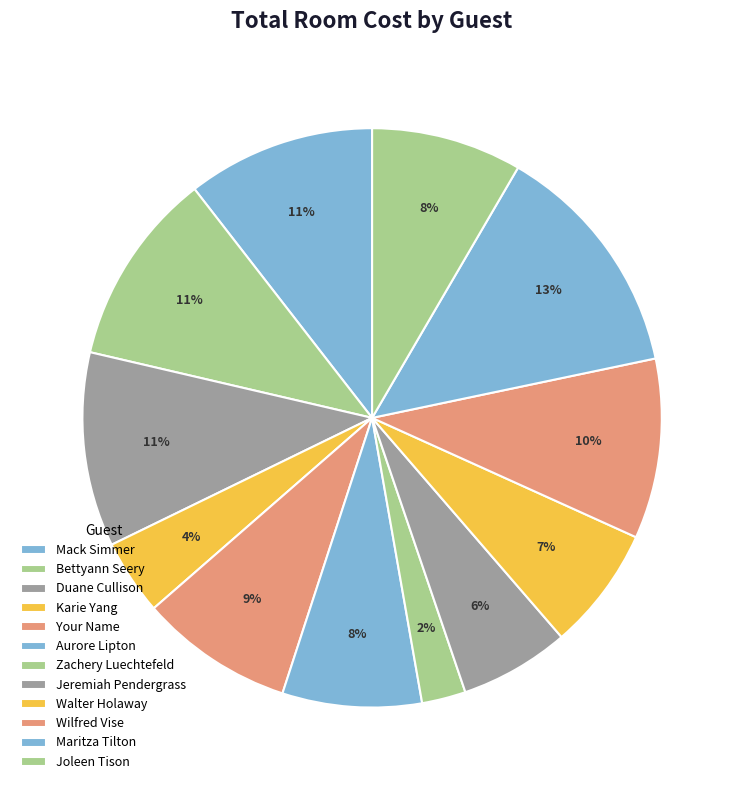

How many slices are in this pie chart?

12